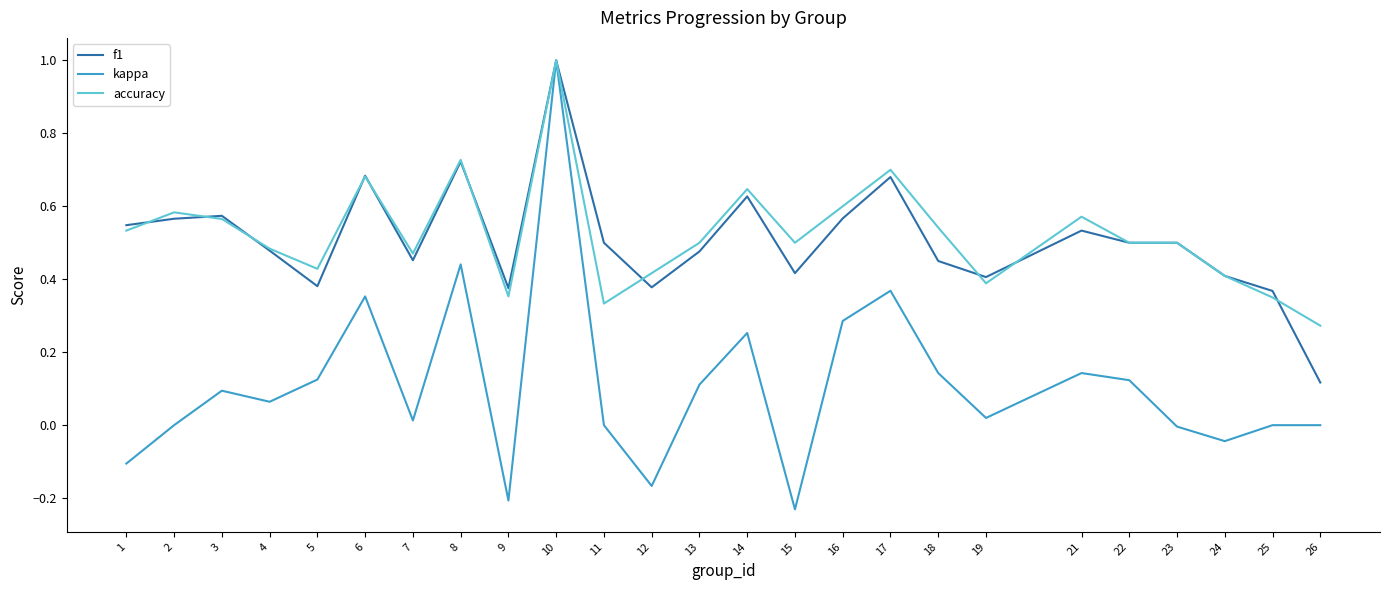

At which category does the chart reach its minimum across all series?

15